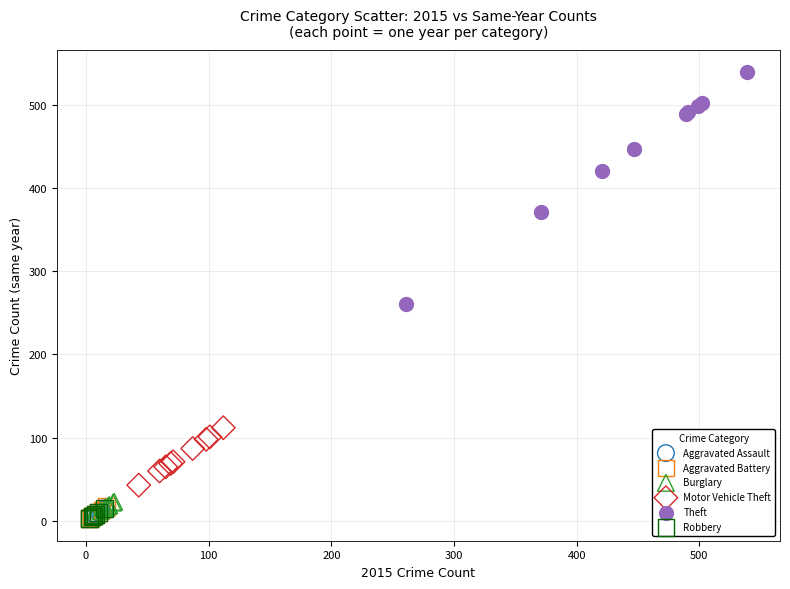

Which series contains the highest Y value?

Theft